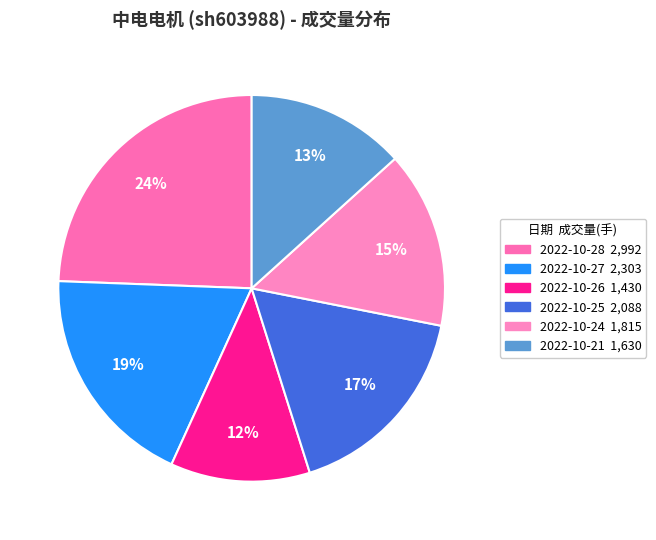

Which slice is the largest?

2022-10-28 2,992